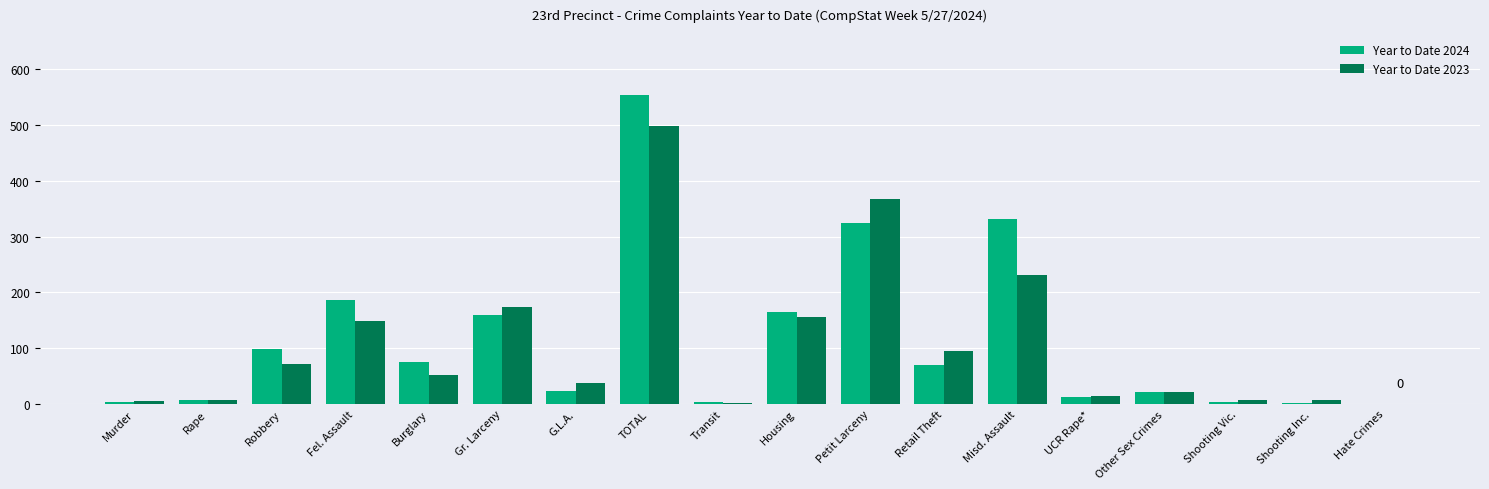

Are the bars horizontal?

No